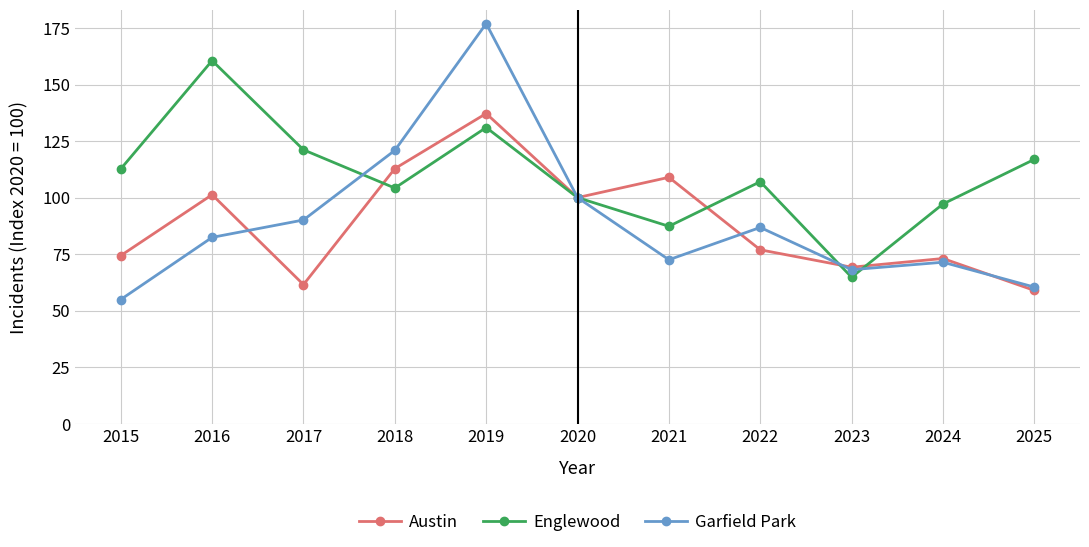

Is the value of Austin at 2024 greater than the value of Garfield Park at 2022?

No